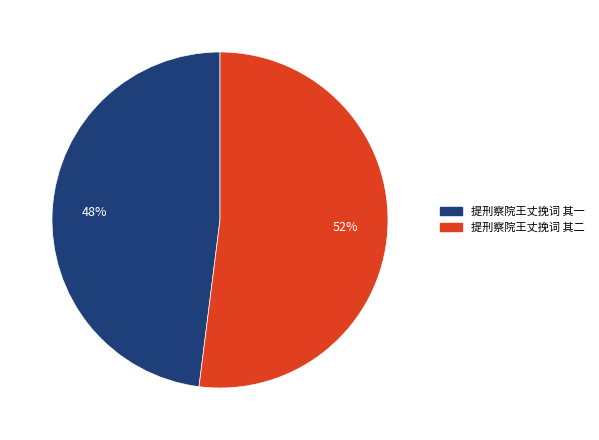

Count the number of slices in the pie.

2